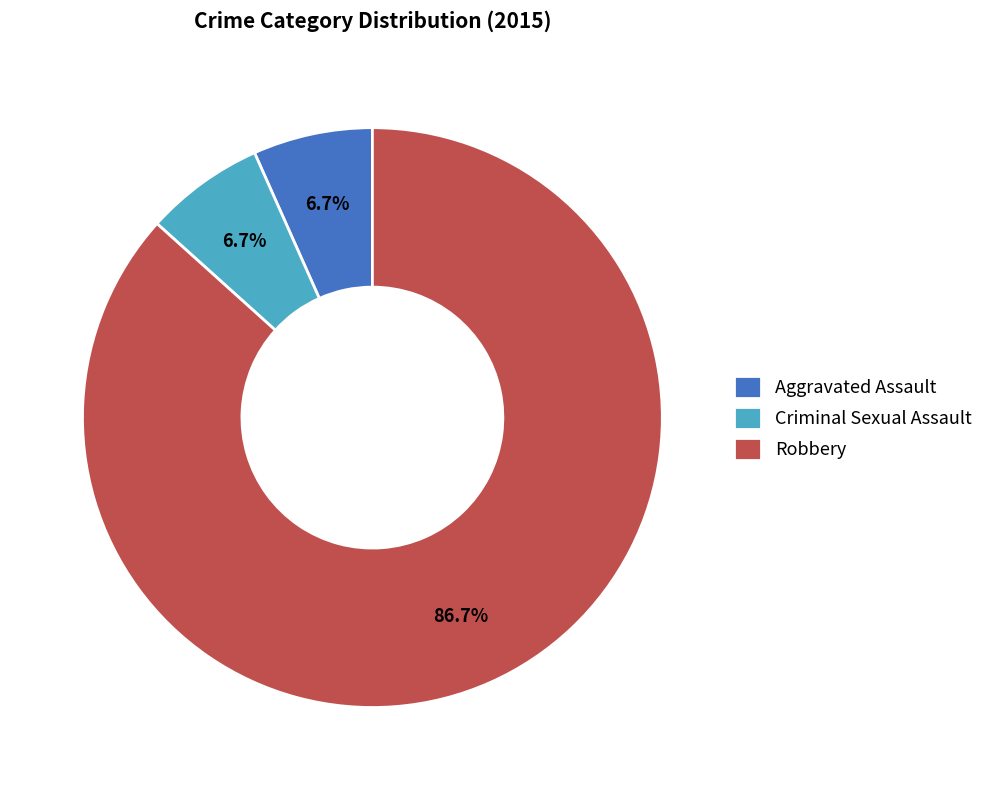

True or false: Robbery accounts for 92% of the total.

False